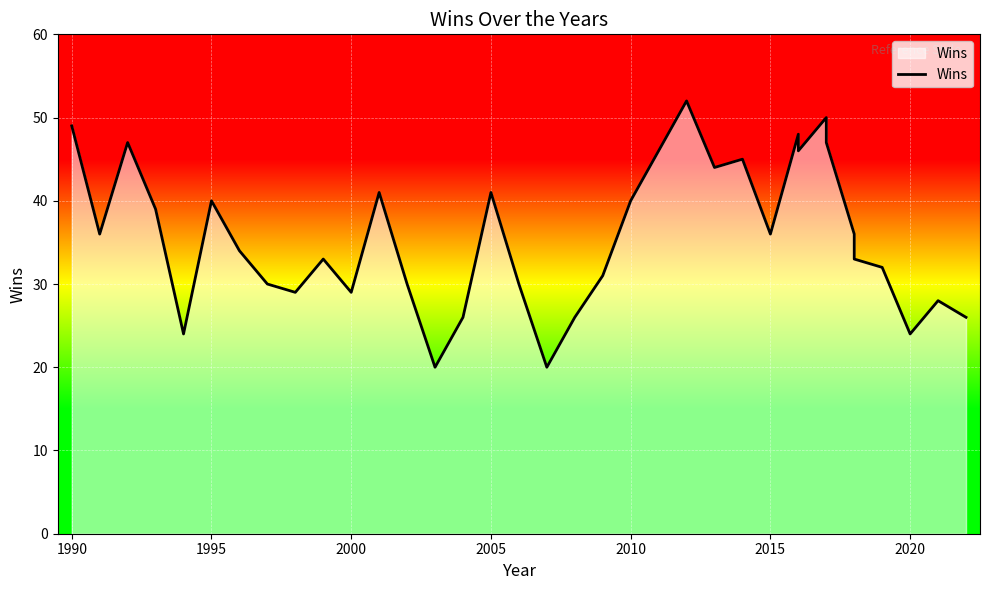

What is the difference between the maximum and minimum values?

32